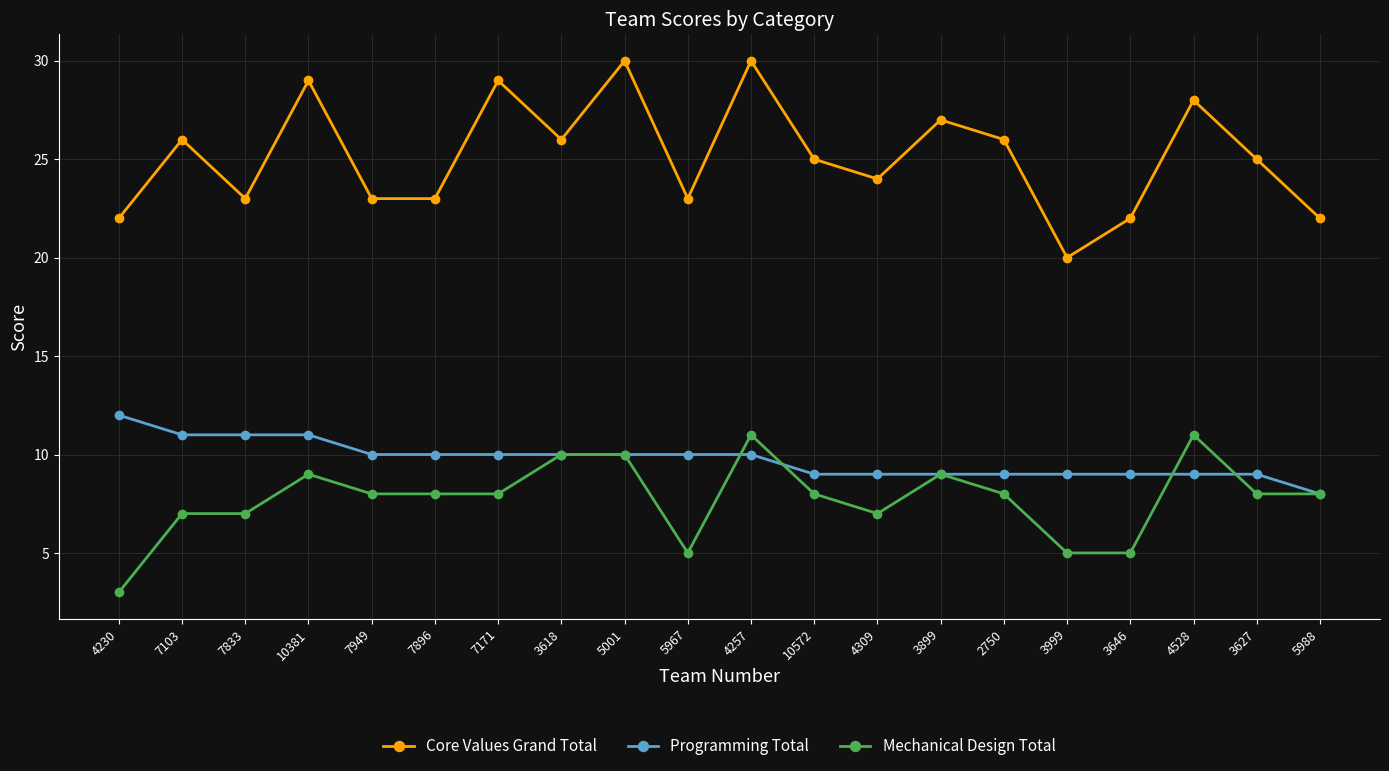

Reading left to right, transcribe all the data shown in this chart.

Core Values Grand Total: 4230=22	7103=26	7833=23	10381=29	7949=23	7896=23	7171=29	3618=26	5001=30	5967=23	4257=30	10572=25	4309=24	3899=27	2750=26	3999=20	3646=22	4528=28	3627=25	5988=22
Programming Total: 4230=12	7103=11	7833=11	10381=11	7949=10	7896=10	7171=10	3618=10	5001=10	5967=10	4257=10	10572=9	4309=9	3899=9	2750=9	3999=9	3646=9	4528=9	3627=9	5988=8
Mechanical Design Total: 4230=3	7103=7	7833=7	10381=9	7949=8	7896=8	7171=8	3618=10	5001=10	5967=5	4257=11	10572=8	4309=7	3899=9	2750=8	3999=5	3646=5	4528=11	3627=8	5988=8